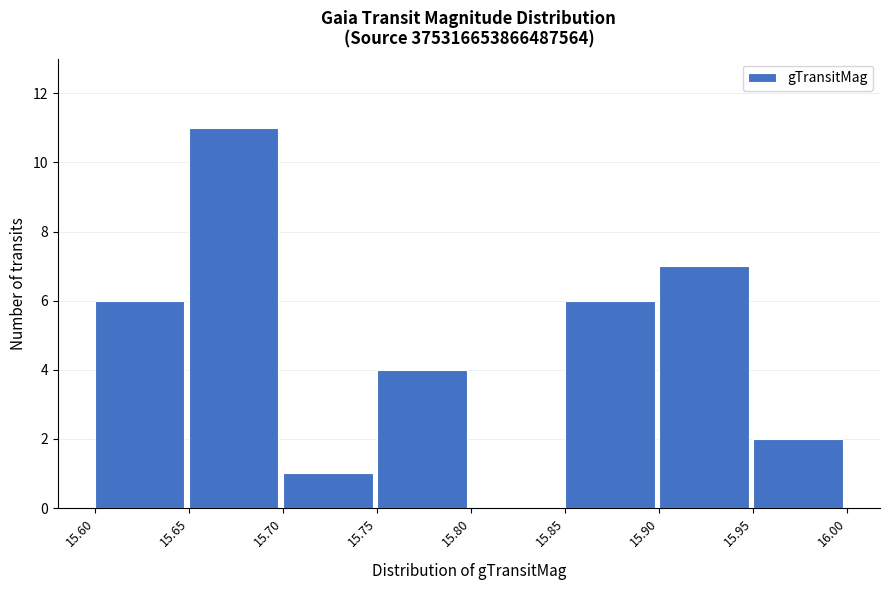

Which range on the x-axis has the tallest bar?

15.65 to 15.70